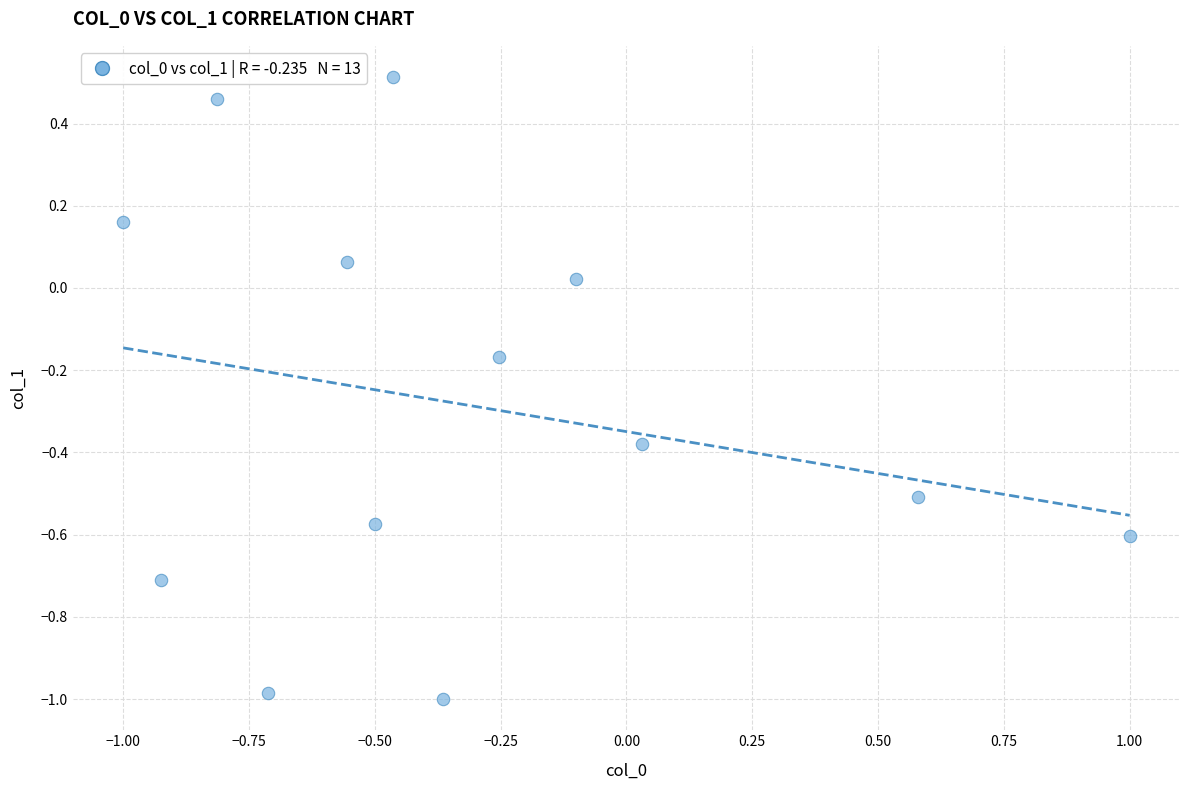

What is the range of Y values (max minus min)?

1.5